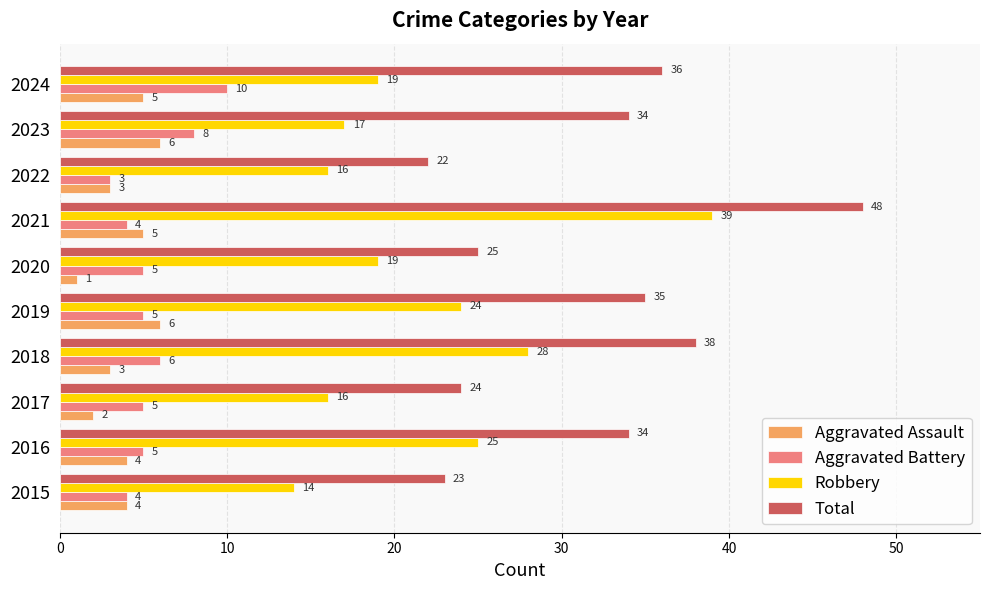

What is the average value of the Total series?

32